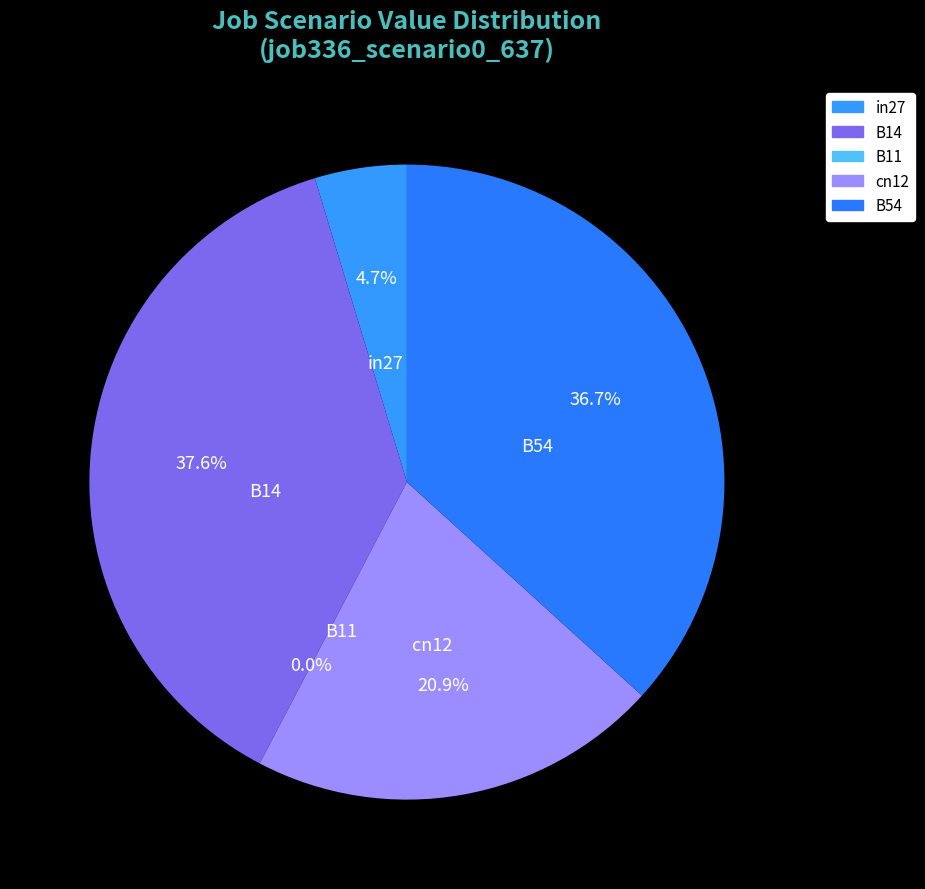

True or false: B14 accounts for 30% of the total.

False